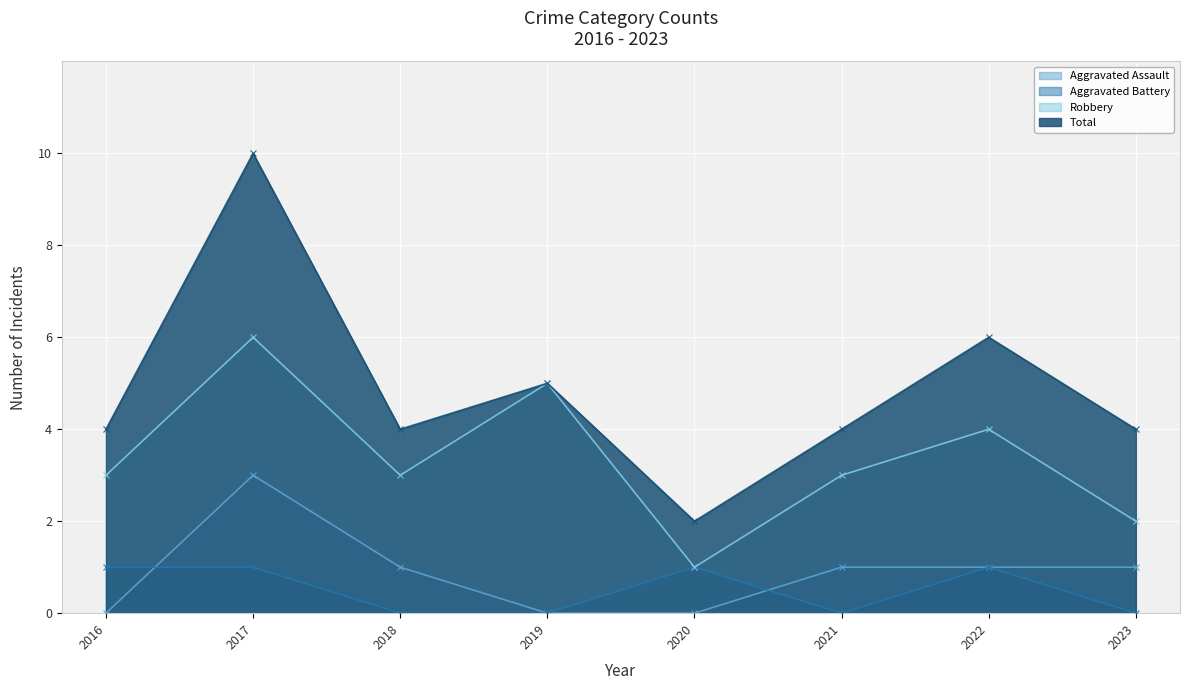

Reading left to right, what are all the values shown in this chart?

Aggravated Assault: 0	3	1	0	0	1	1	1
Aggravated Battery: 1	1	0	0	1	0	1	0
Robbery: 3	6	3	5	1	3	4	2
Total: 4	10	4	5	2	4	6	4